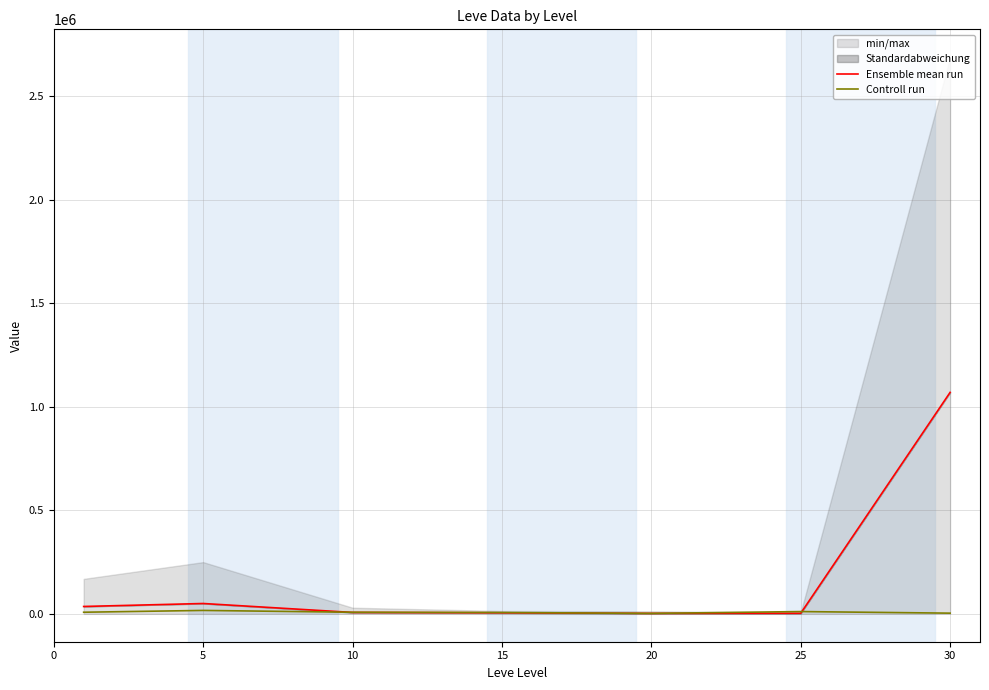

What is the difference between the maximum and minimum values in the Controll run series?

14358.4